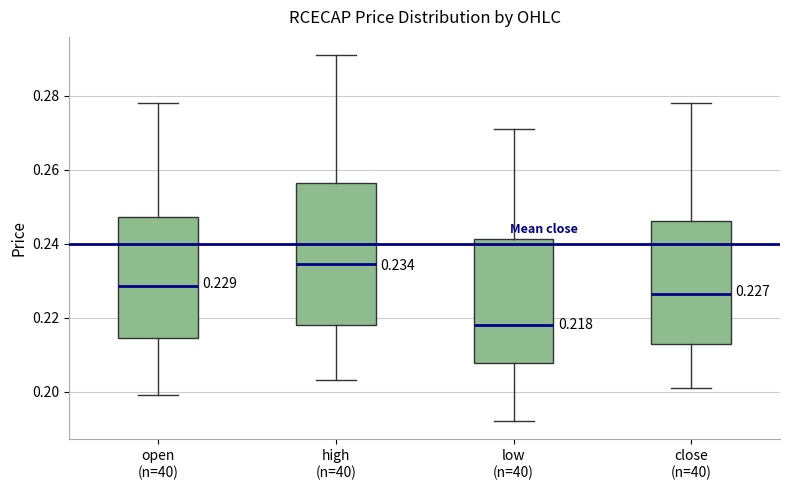

Which box is the tallest, from its lower edge to its upper edge?

high (n=40)